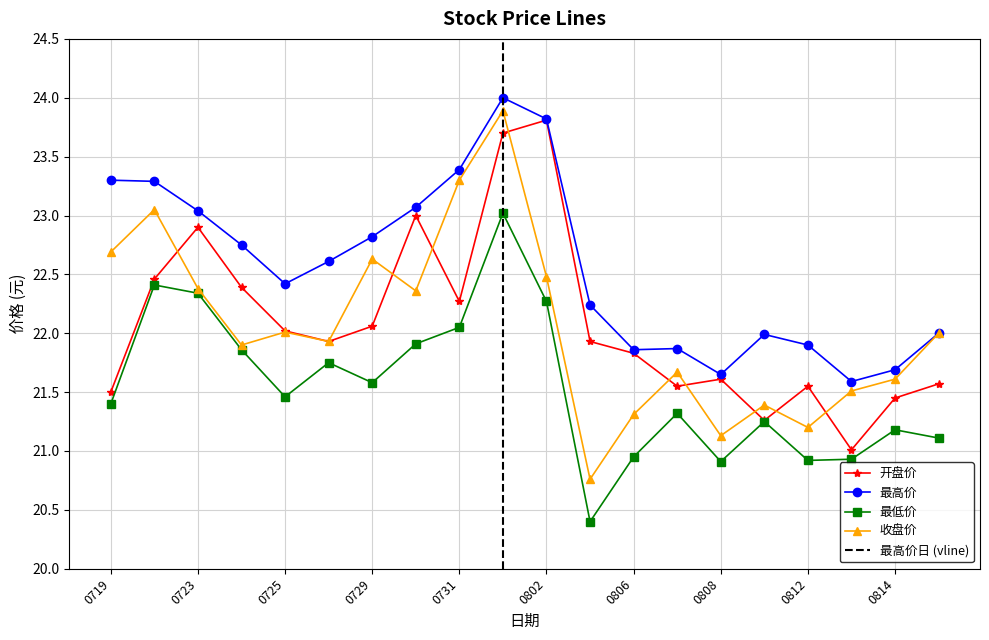

True or false: 最高价 has a value of 8.8 at 0802.

False